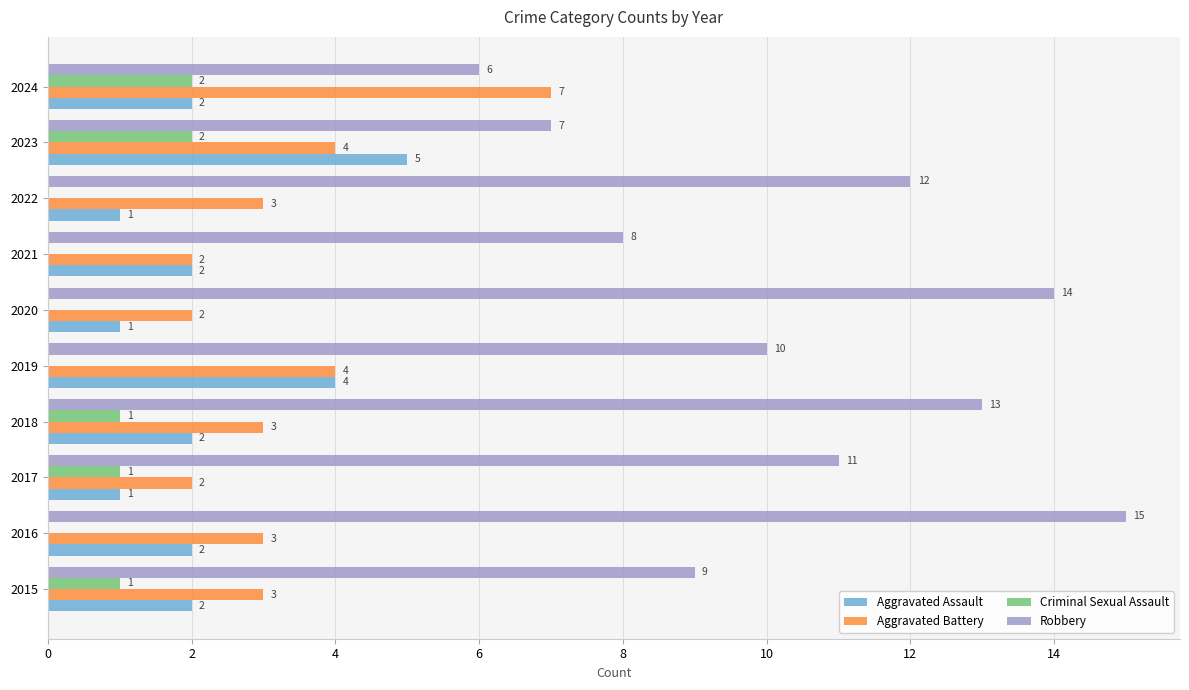

True or false: Criminal Sexual Assault has a value of 1 at 2022.

False